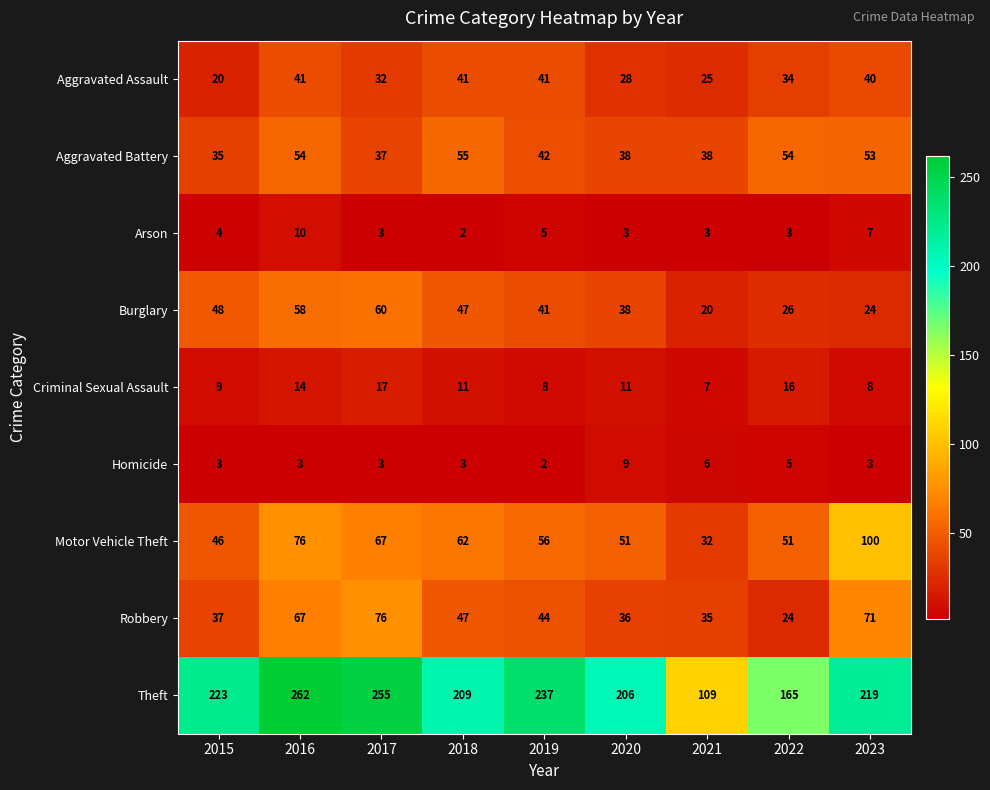

List the labels in order of Theft value, largest first.

2016, 2017, 2019, 2015, 2023, 2018, 2020, 2022, 2021